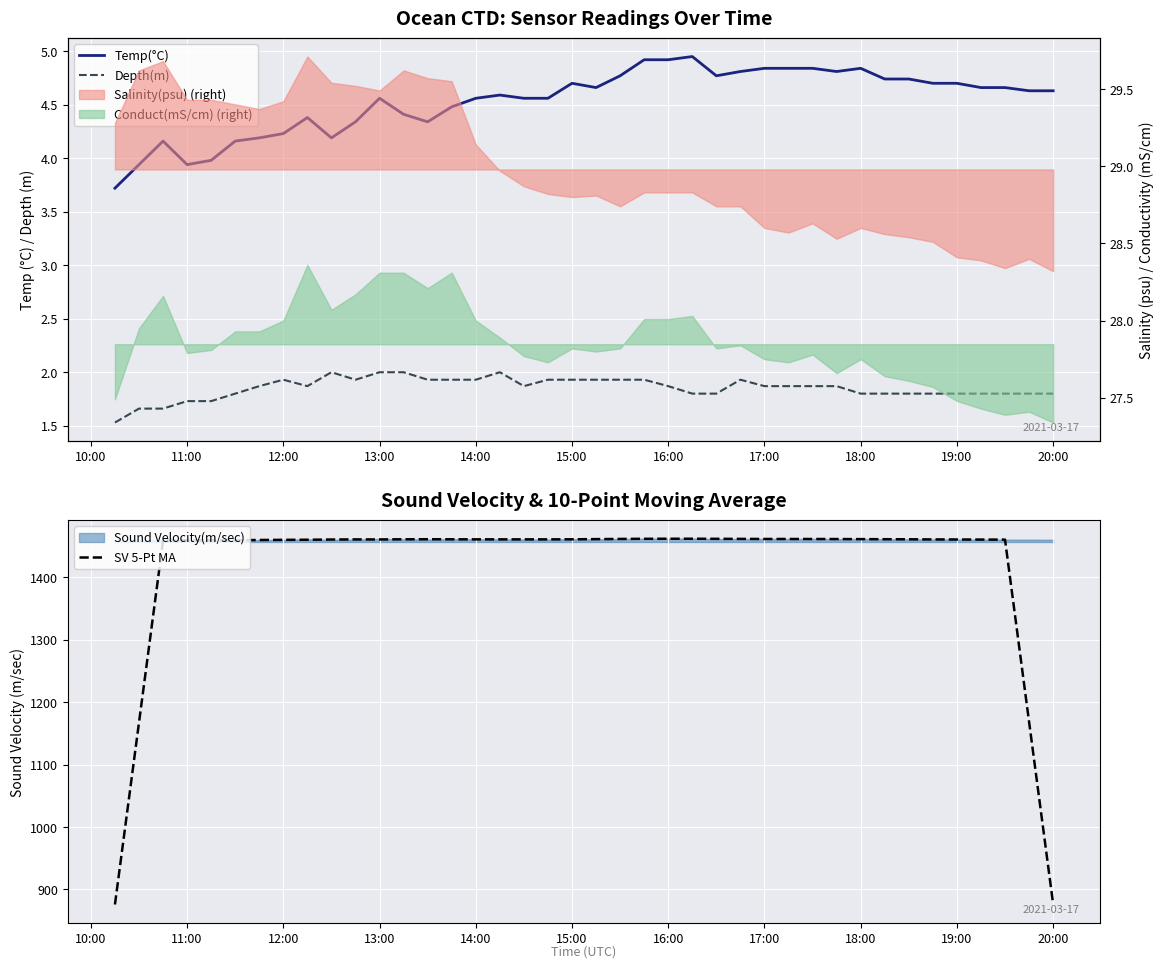

True or false: Temp(°C) has a value of 6.7 at 16:00.

False